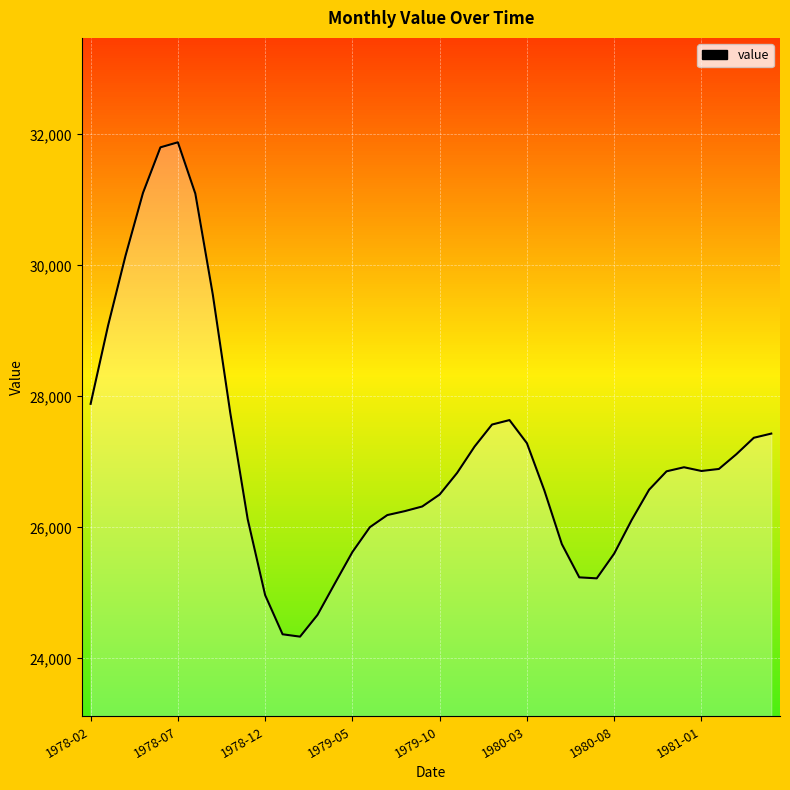

What is the maximum value shown in the chart?

31879